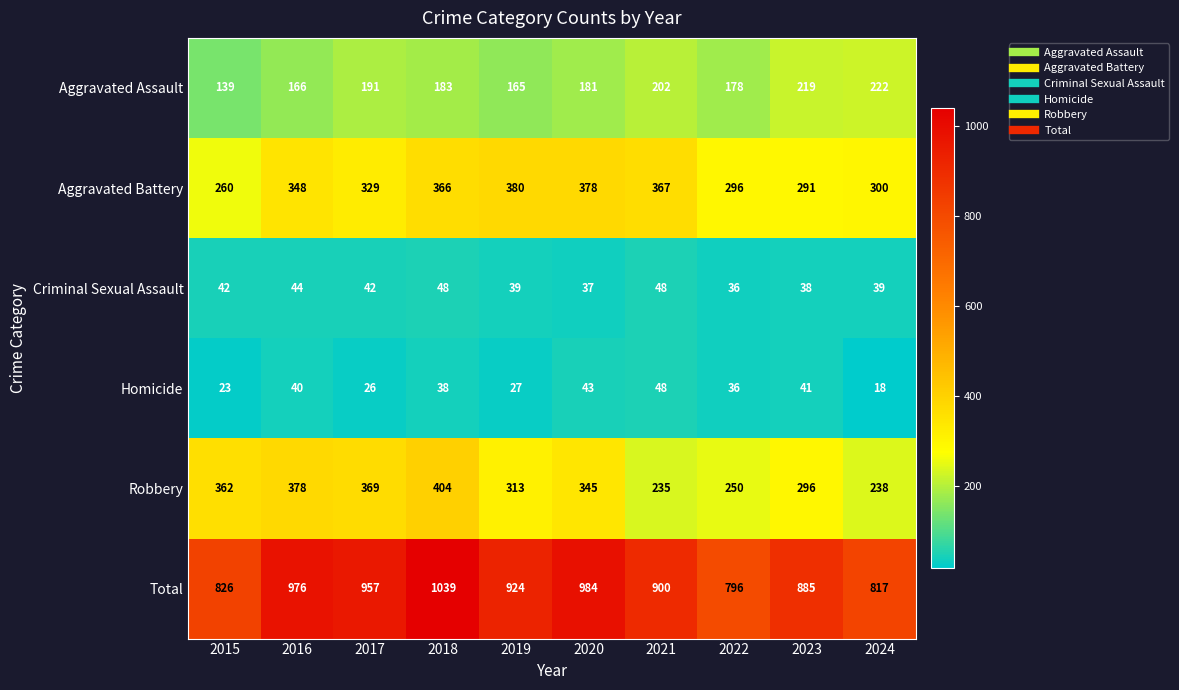

What is the difference between the second highest and minimum values in the Criminal Sexual Assault series?

12